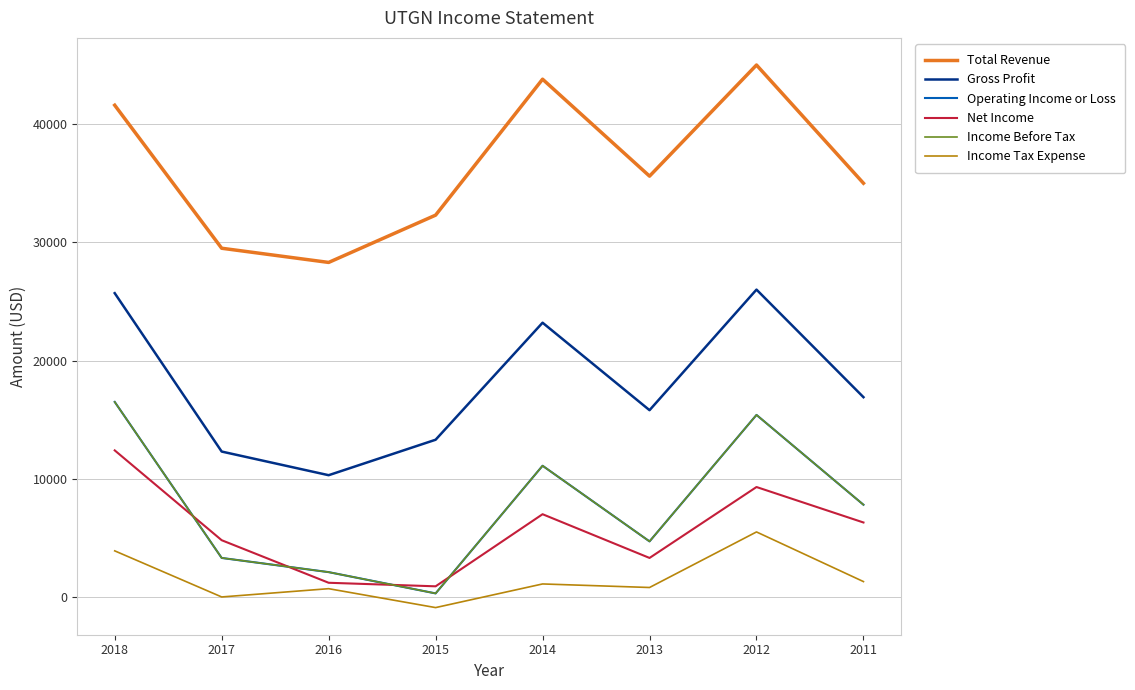

At which category does the chart reach its peak across all series?

2012